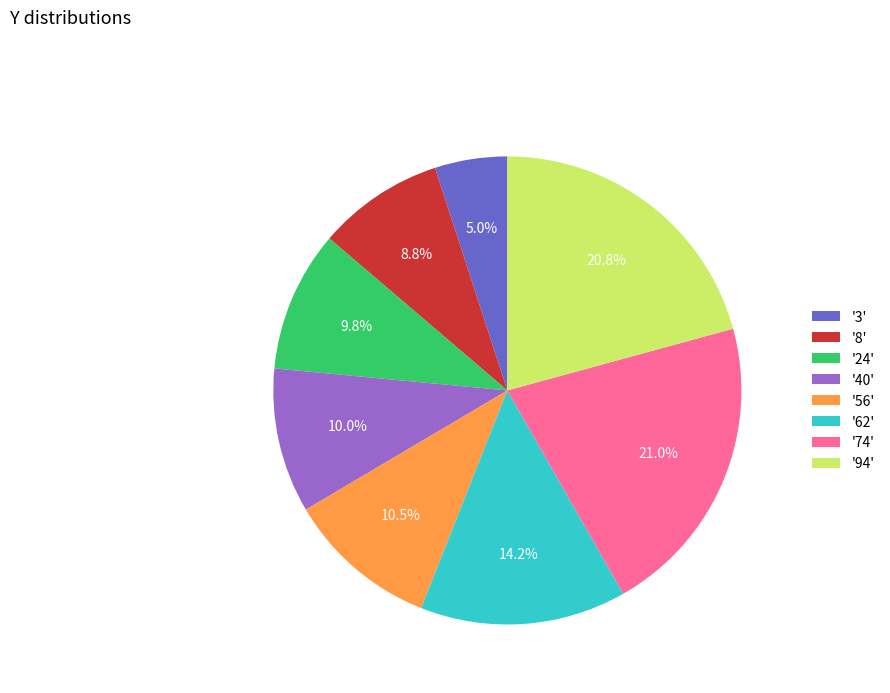

Which category has the smallest portion of the pie?

'3'